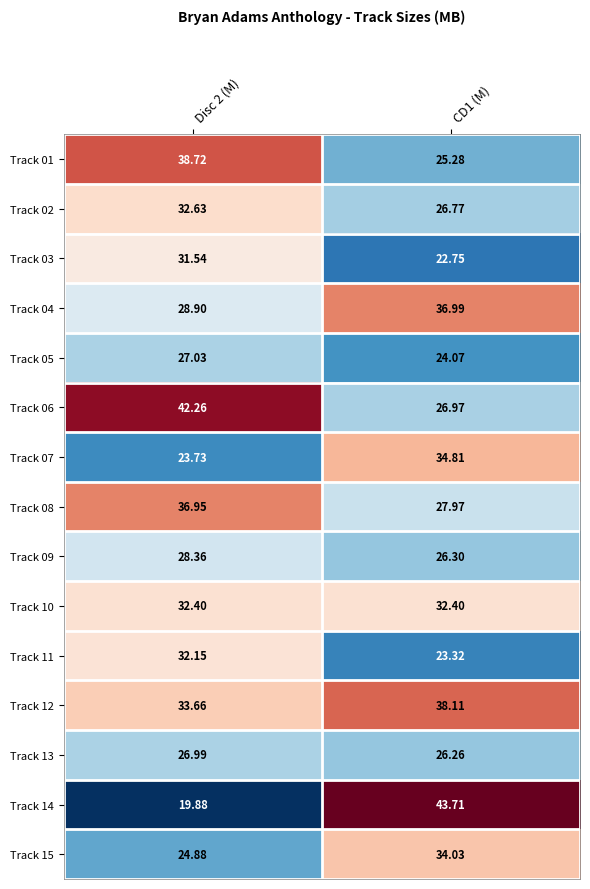

Reading left to right, extract all data points from this chart.

Track 01: Disc 2 (M)=38.7	CD1 (M)=25.3
Track 02: Disc 2 (M)=32.6	CD1 (M)=26.8
Track 03: Disc 2 (M)=31.5	CD1 (M)=22.8
Track 04: Disc 2 (M)=28.9	CD1 (M)=37.0
Track 05: Disc 2 (M)=27.0	CD1 (M)=24.1
Track 06: Disc 2 (M)=42.3	CD1 (M)=27.0
Track 07: Disc 2 (M)=23.7	CD1 (M)=34.8
Track 08: Disc 2 (M)=37.0	CD1 (M)=28.0
Track 09: Disc 2 (M)=28.4	CD1 (M)=26.3
Track 10: Disc 2 (M)=32.4	CD1 (M)=32.4
Track 11: Disc 2 (M)=32.1	CD1 (M)=23.3
Track 12: Disc 2 (M)=33.7	CD1 (M)=38.1
Track 13: Disc 2 (M)=27.0	CD1 (M)=26.3
Track 14: Disc 2 (M)=19.9	CD1 (M)=43.7
Track 15: Disc 2 (M)=24.9	CD1 (M)=34.0